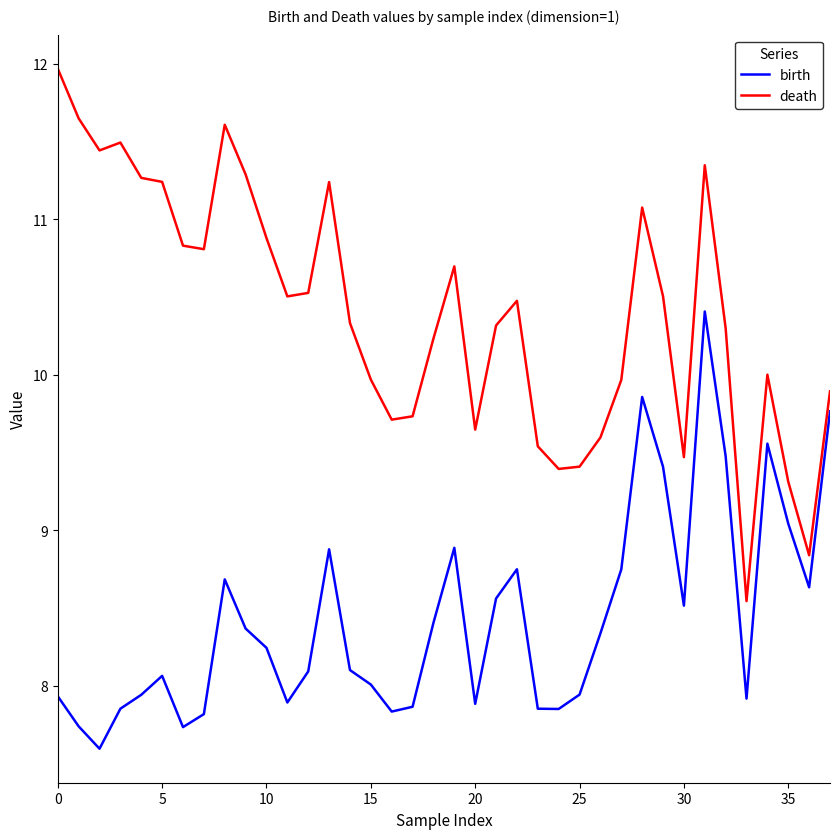

What is the maximum value for death?

12.0